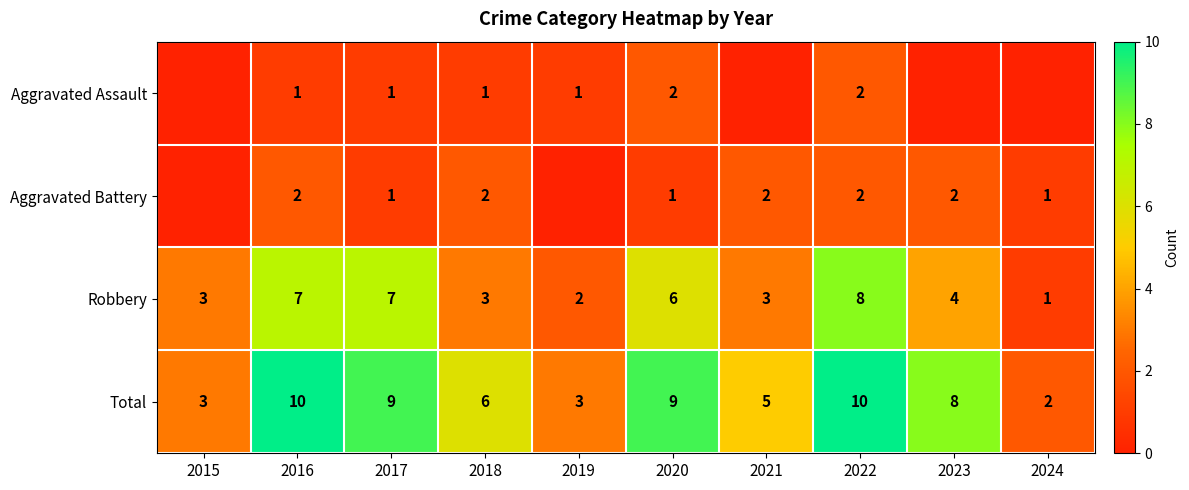

What is the highest value of the Total series?

10